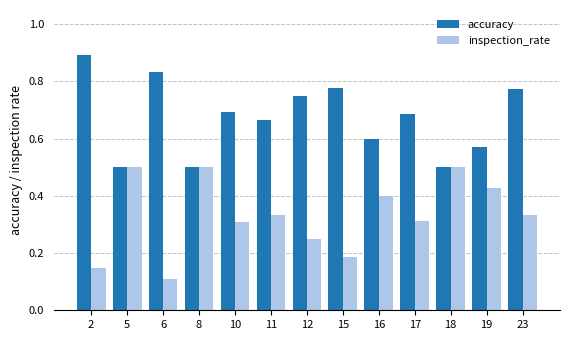

What is the spread (max minus min) of values at 12?

0.5